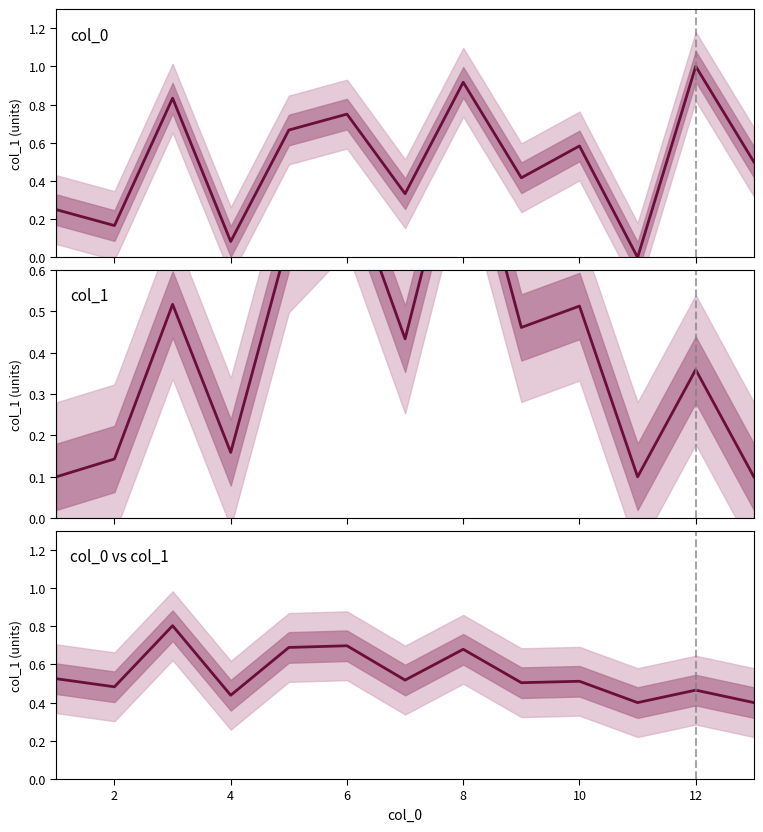

What is the difference between the maximum and second lowest values in the col_0 series?

0.9